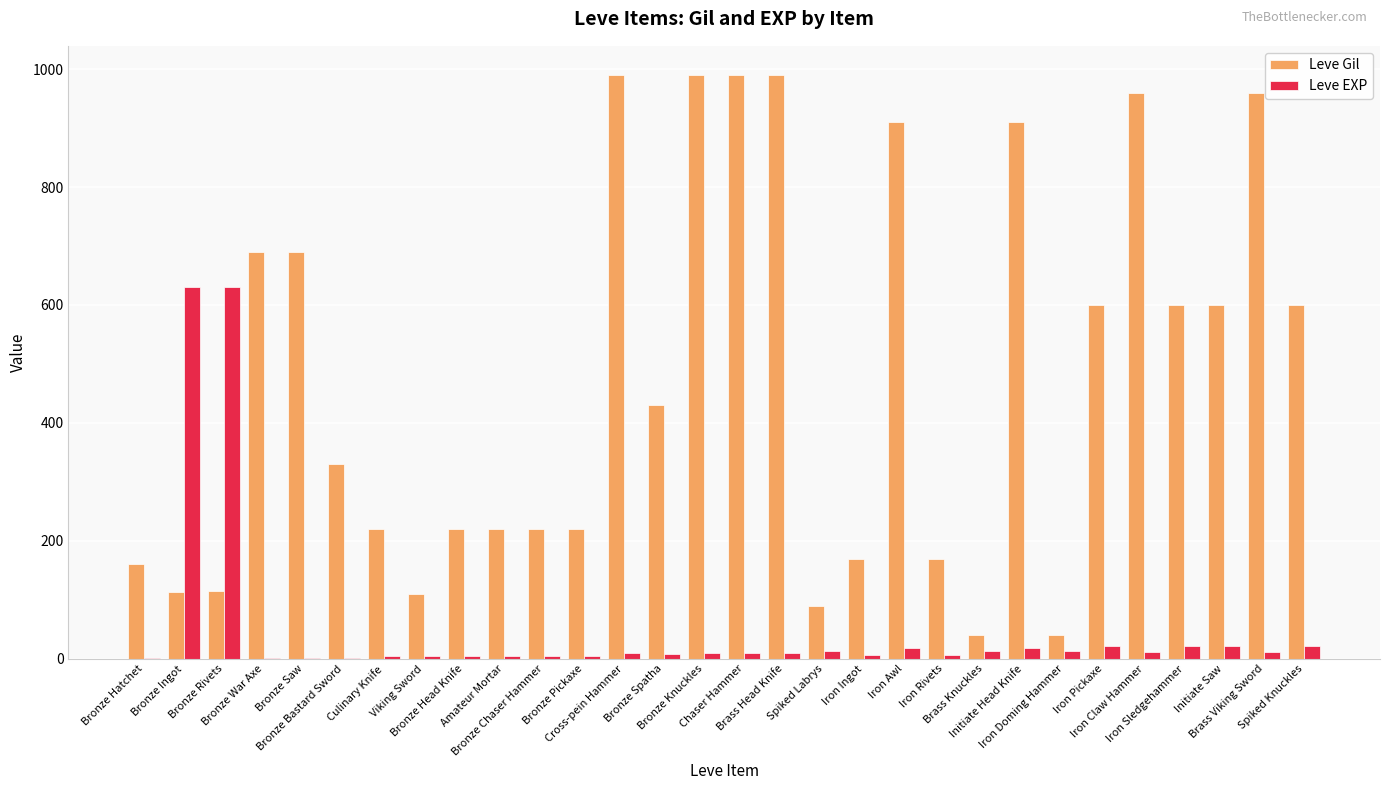

What is the average value of the Leve Gil series?

478